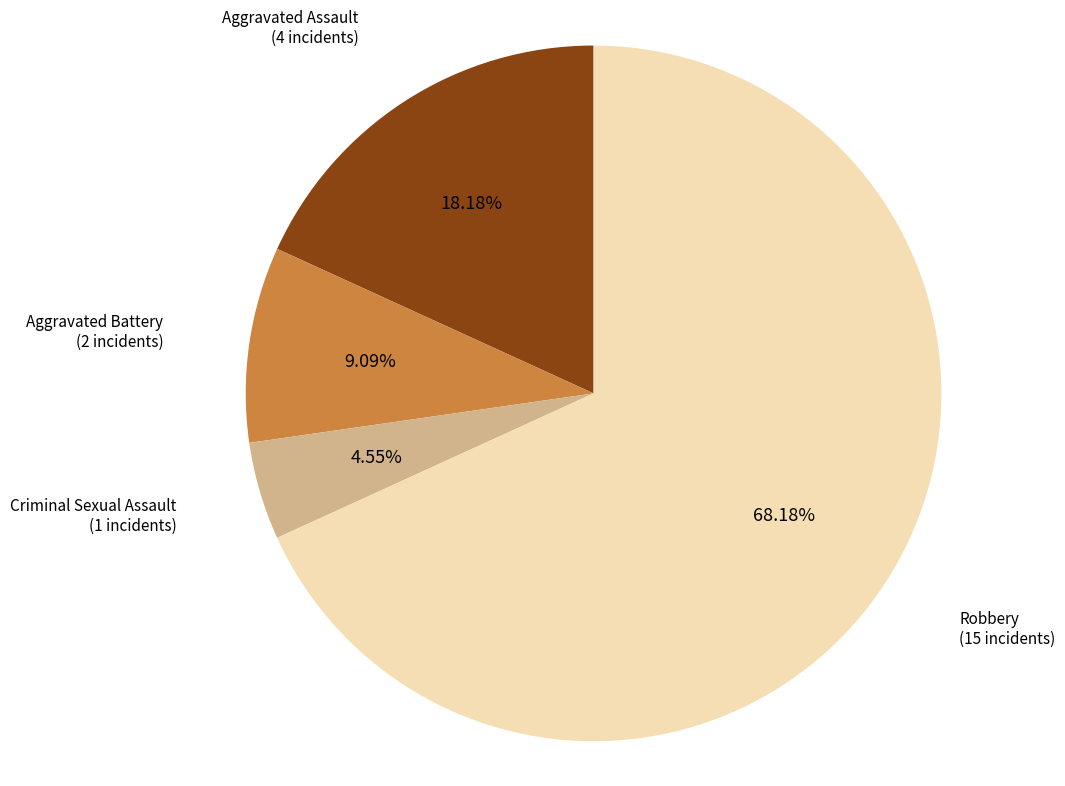

Rank the categories by value from highest to lowest.

Robbery, Aggravated Assault, Aggravated Battery, Criminal Sexual Assault